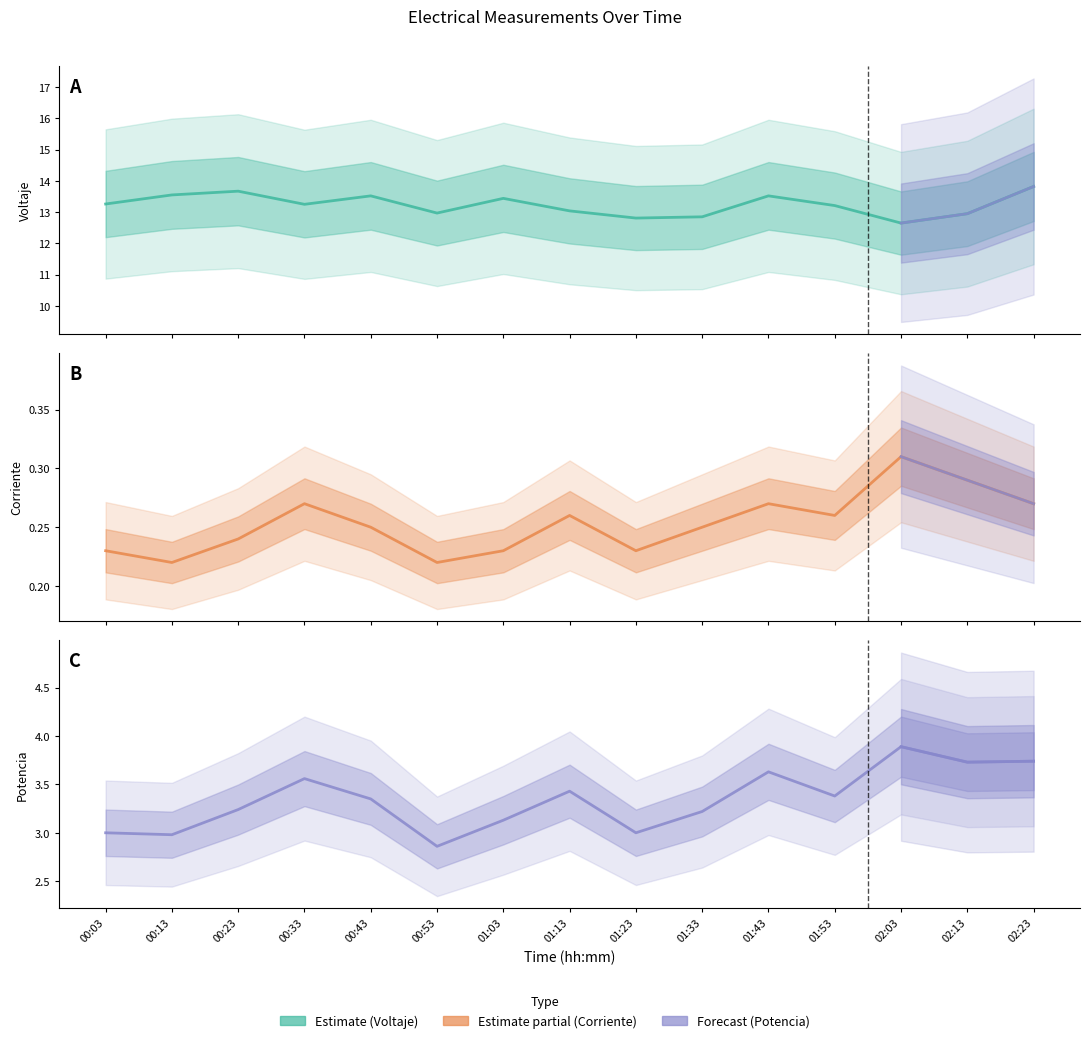

Rank the series at 01:33 from lowest to highest value.

Corriente, Potencia, Voltaje